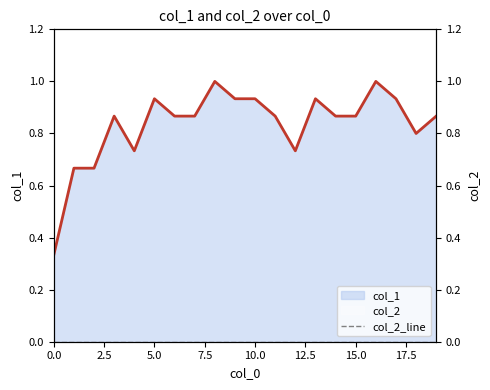

What is the change in value from 2 to 14?

+0.2